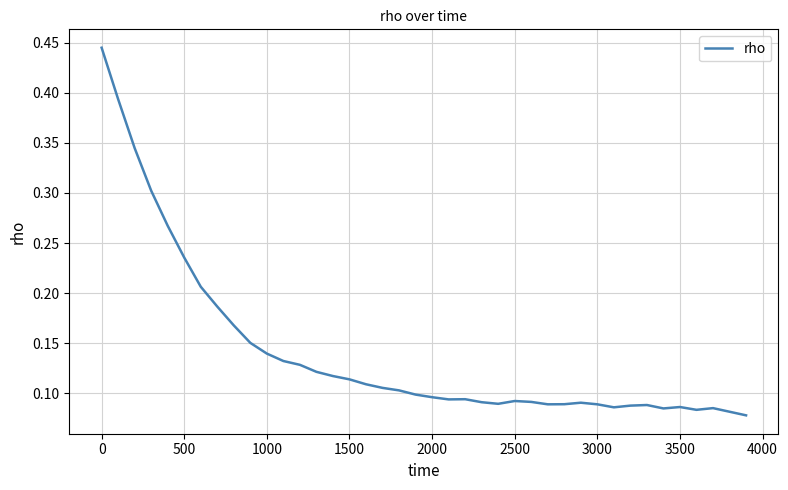

How many points are higher than both their immediate neighbors (excluding endpoints)?

6